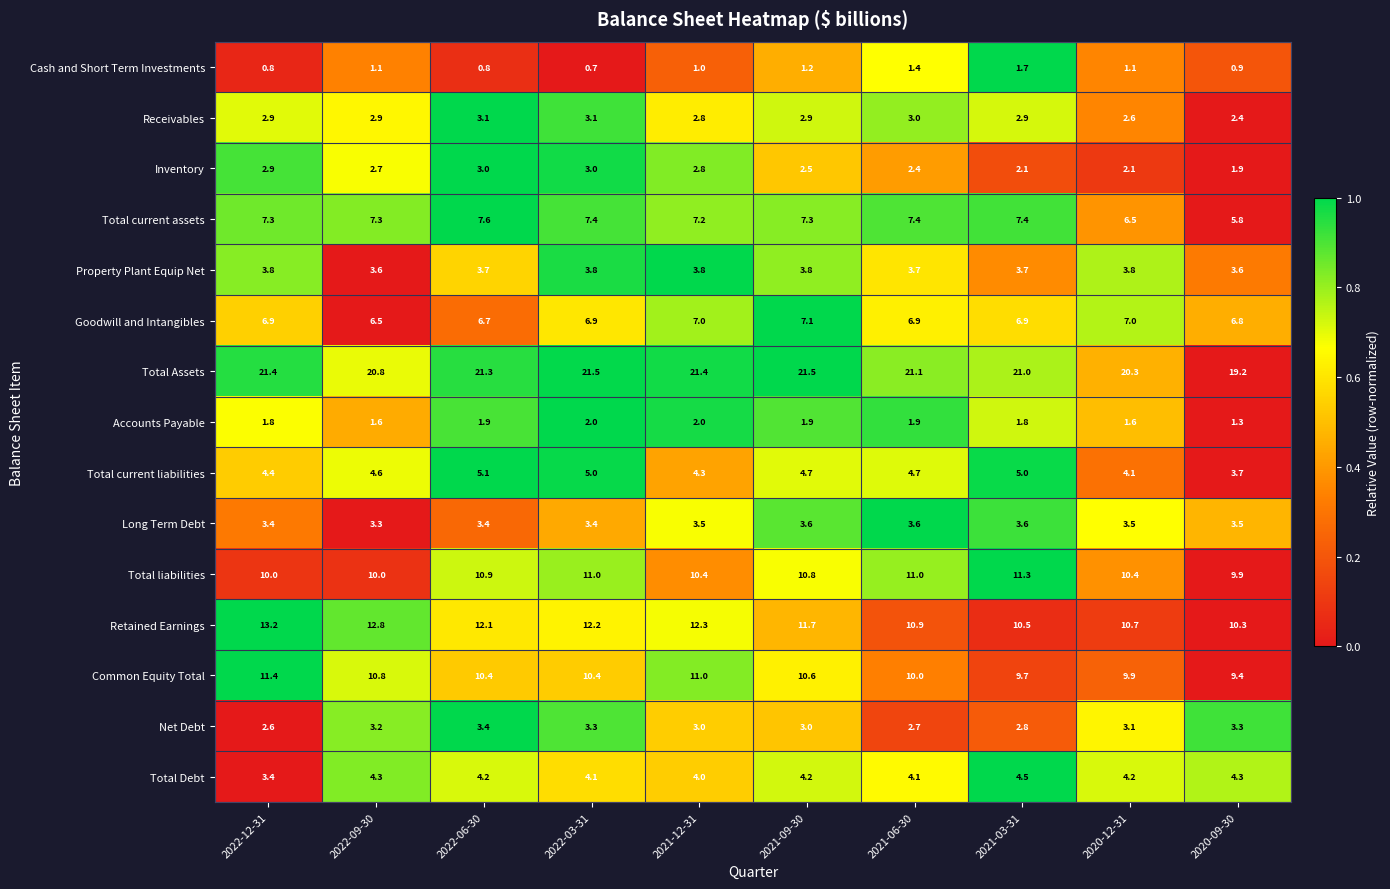

What is the spread (max minus min) of values at 2021-12-31?

20.4